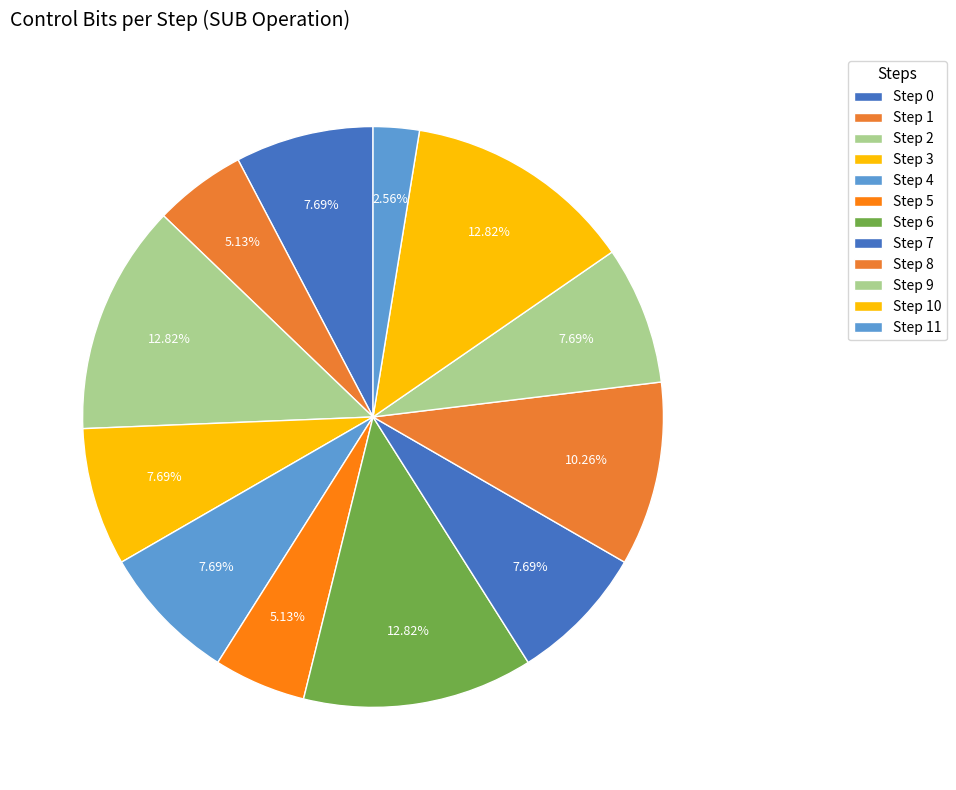

Count the number of slices in the pie.

12